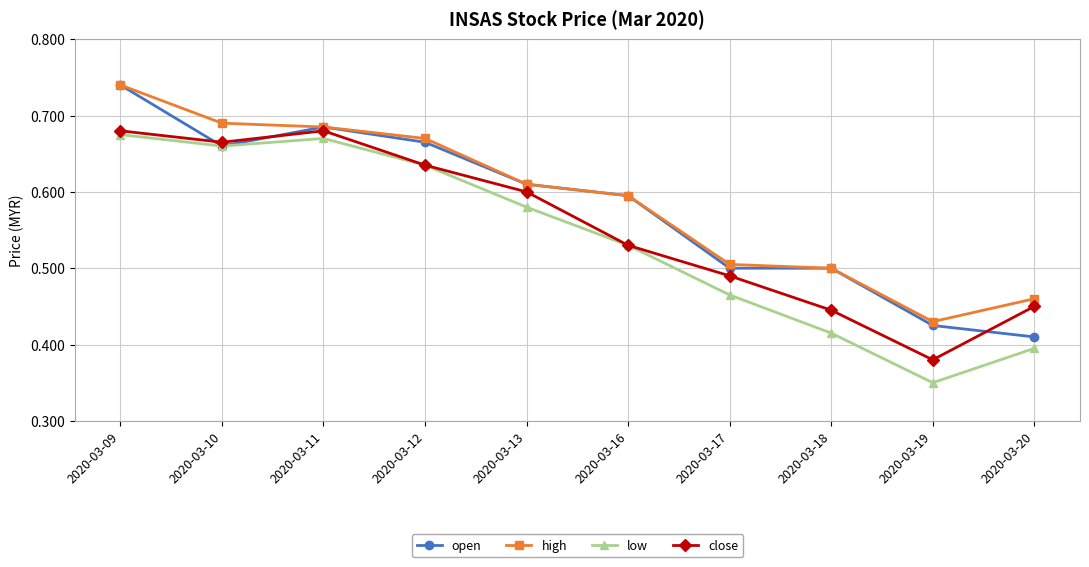

How many lines are shown in the chart?

4